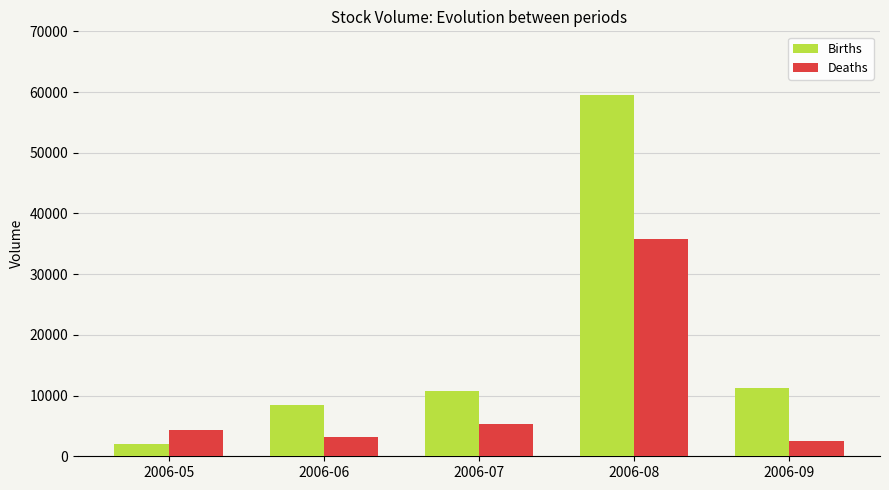

Reading left to right, extract all data points from this chart.

Births: 2006-05=2000	2006-06=8400	2006-07=10800	2006-08=59500	2006-09=11300
Deaths: 2006-05=4300	2006-06=3100	2006-07=5300	2006-08=35800	2006-09=2500